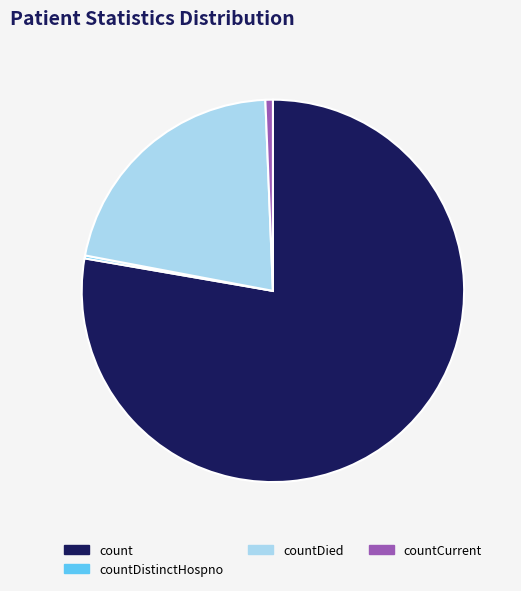

Does any single category account for the majority?

Yes